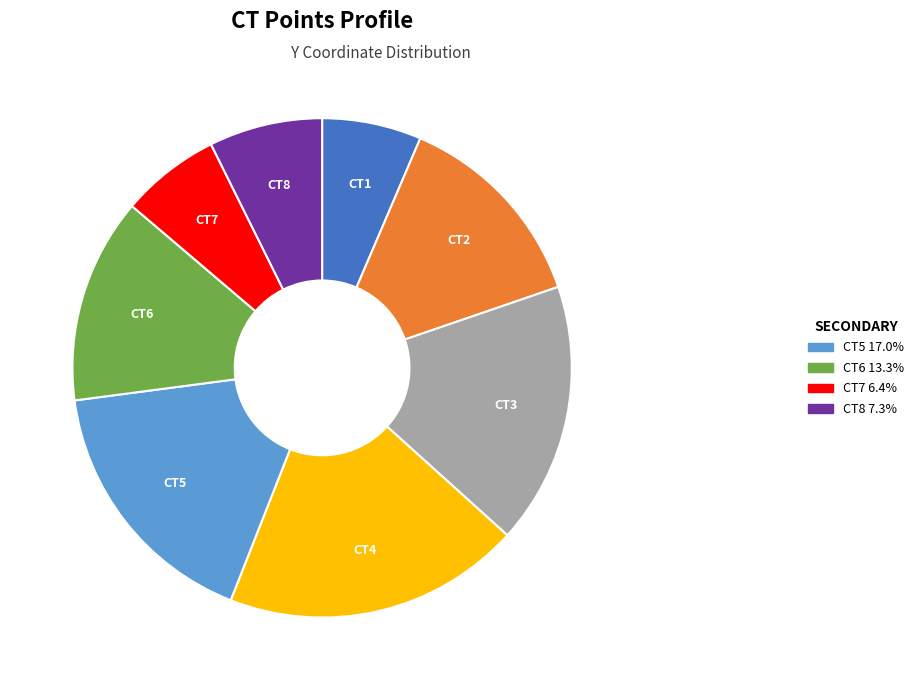

Is there a majority slice in this chart?

No